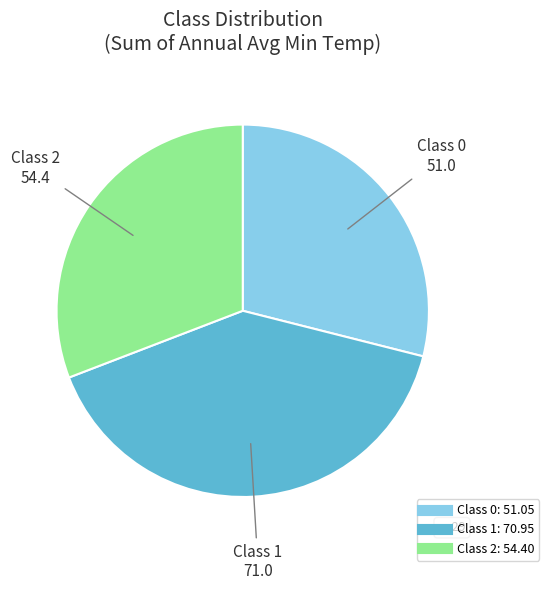

Does Class 0 account for over 50% of the chart?

No